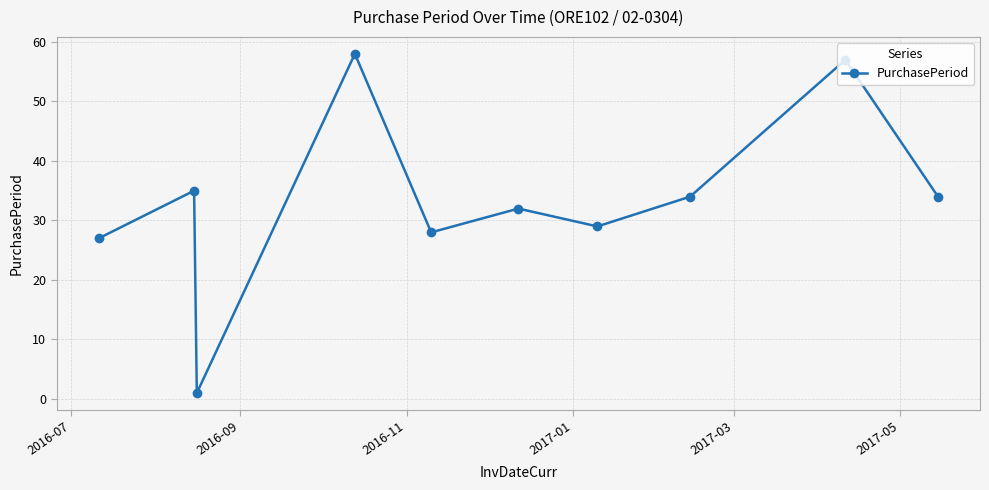

What is the value of the 7th point from the left?

29